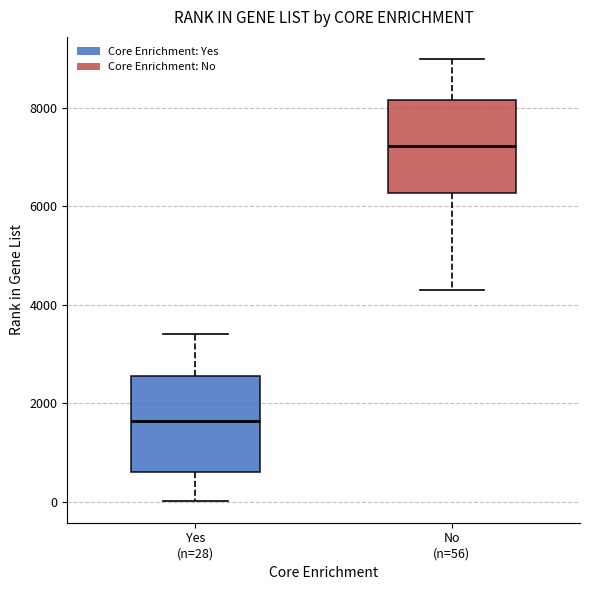

Where does the upper whisker of the box for Yes (n=28) end on the y-axis? The values are not printed on the chart, so give them approximately, as read against the axis.

3400